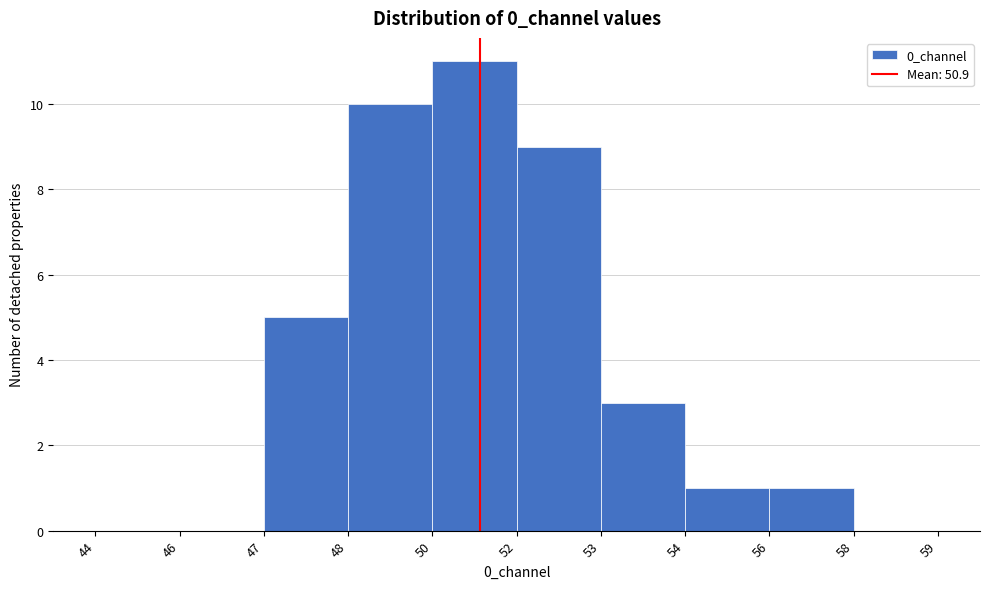

Reading left to right, transcribe all the data shown in this chart.

44=0	46=0	47=5	48=10	50=11	52=9	53=3	54=1	56=1	58=0